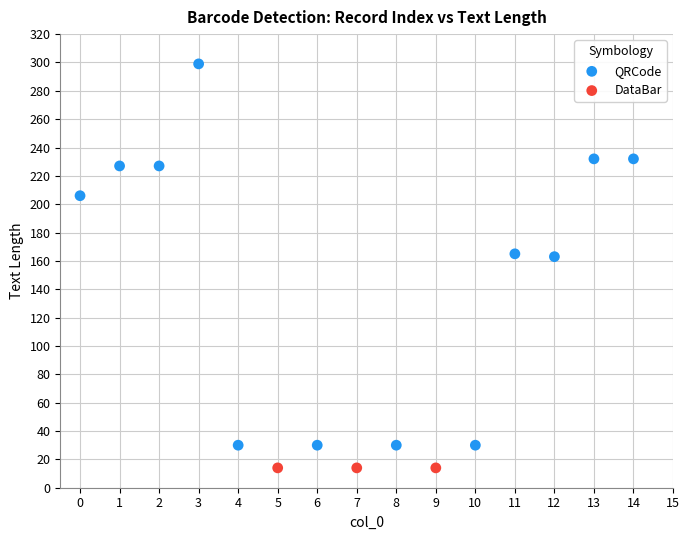

Which series contains the lowest Y value?

DataBar